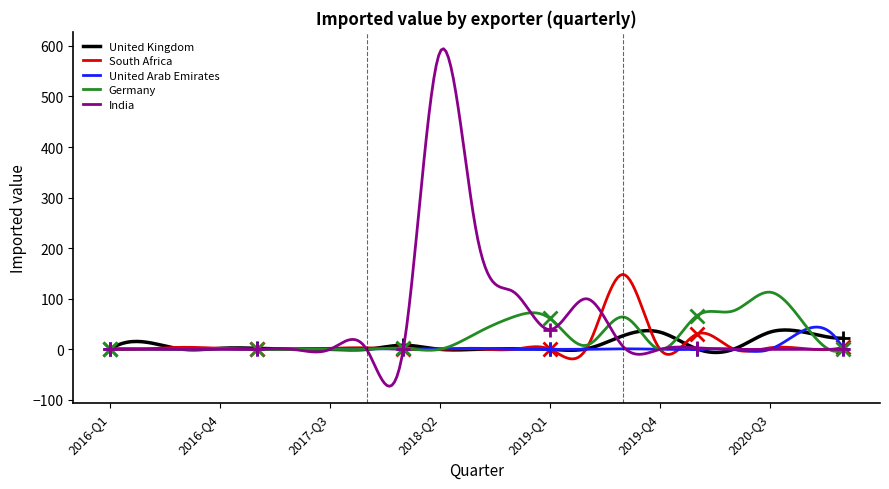

At which category is the sum across all series the highest?

2018-Q2